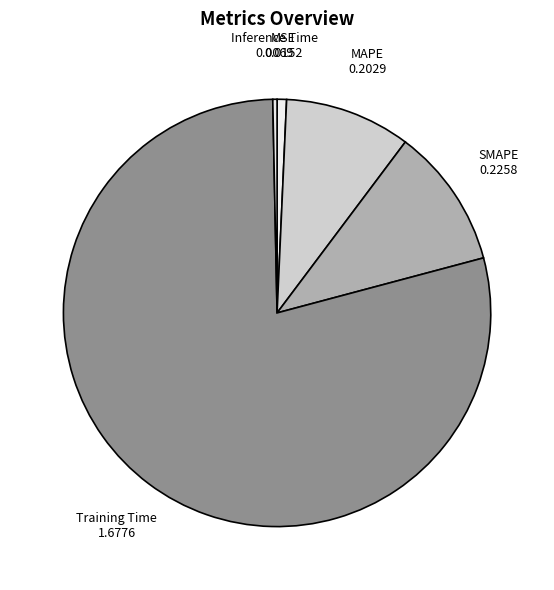

Do SMAPE and Training Time together represent more than half of the pie?

Yes